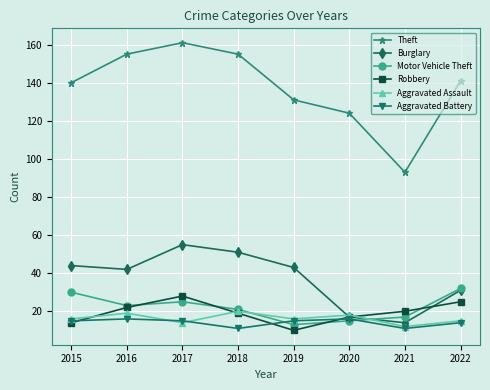

How many lines are shown in the chart?

6